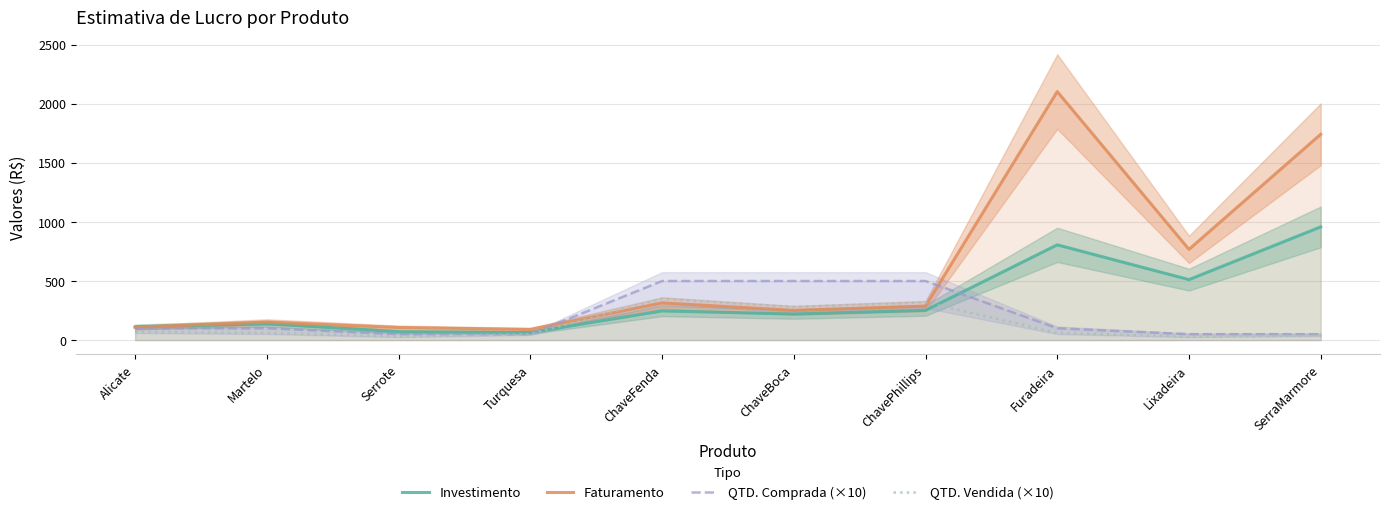

What is the value of the QTD. Comprada (×10) point at the 6th from the left?

500.0